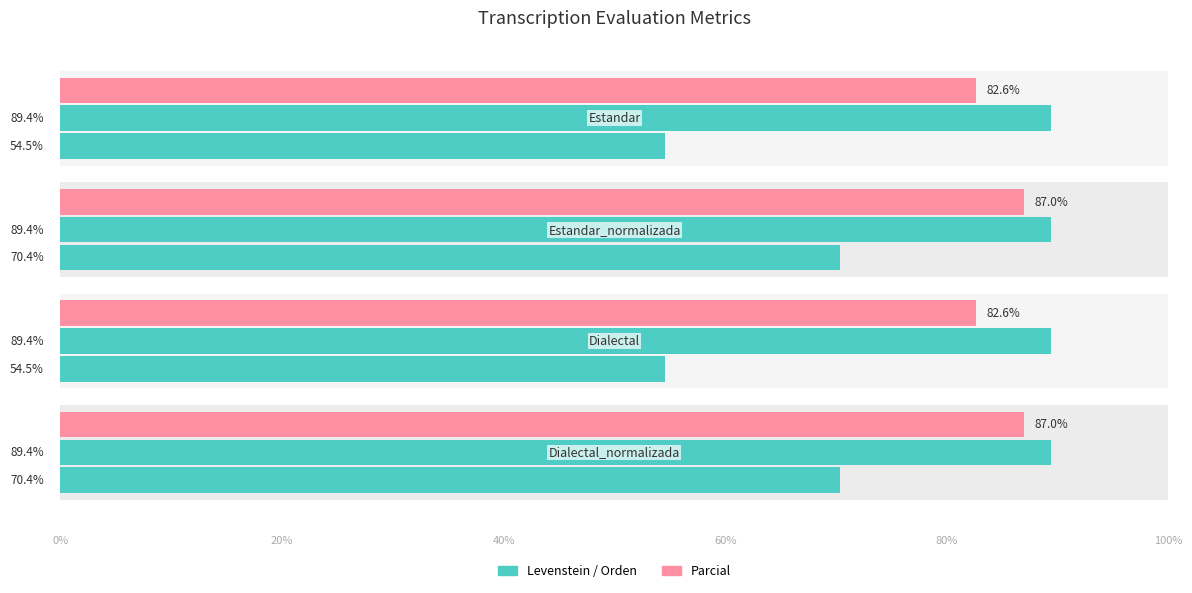

At how many categories does at least one series exceed 3?

4